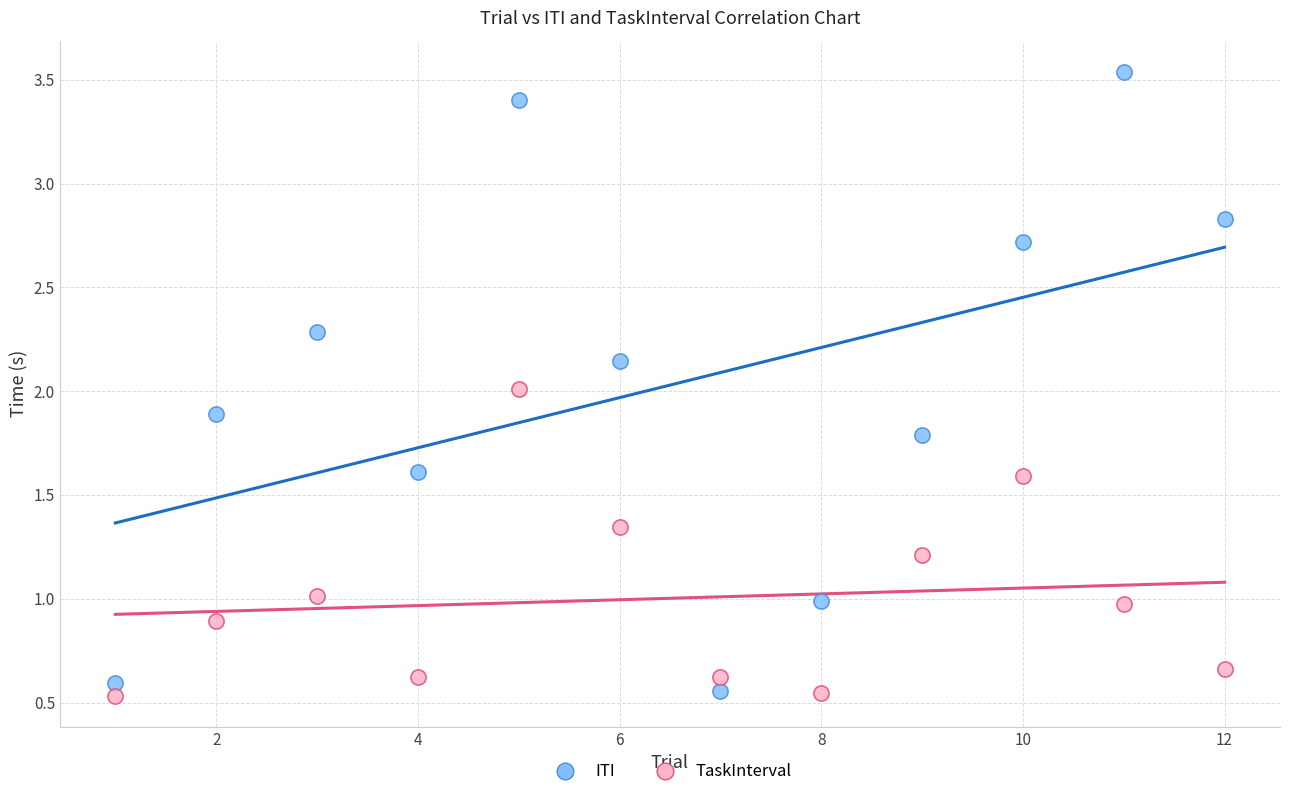

Which series has the widest spread of Y values?

ITI